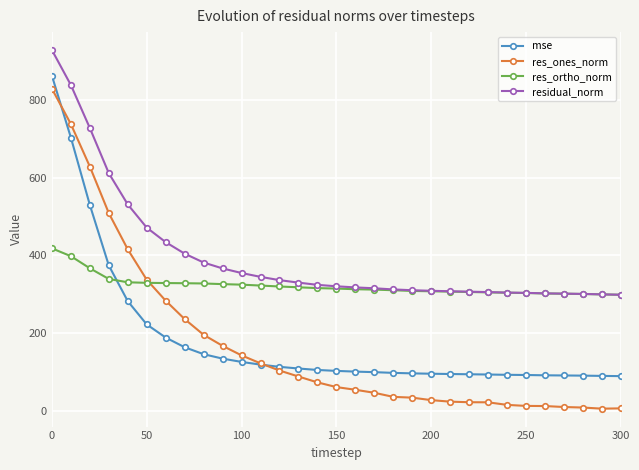

What is the value of the res_ones_norm point at the 11th from the left?

142.7